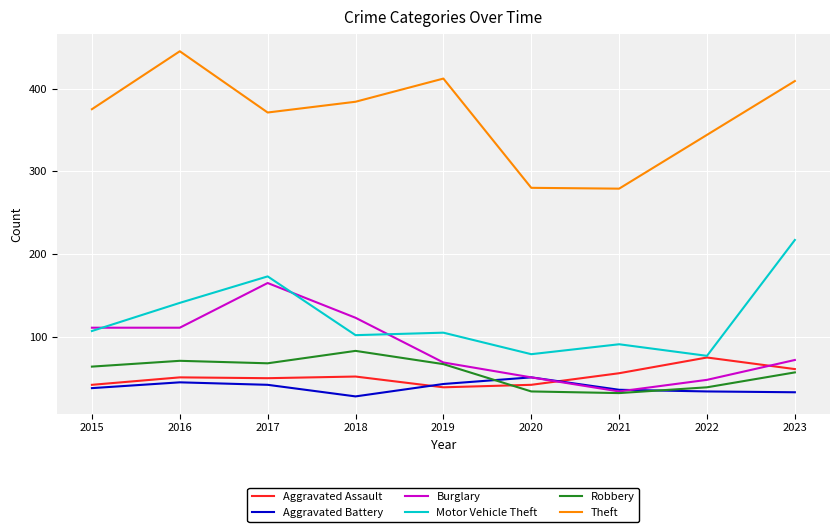

Which series changed the most between 2016 and 2017?

Theft